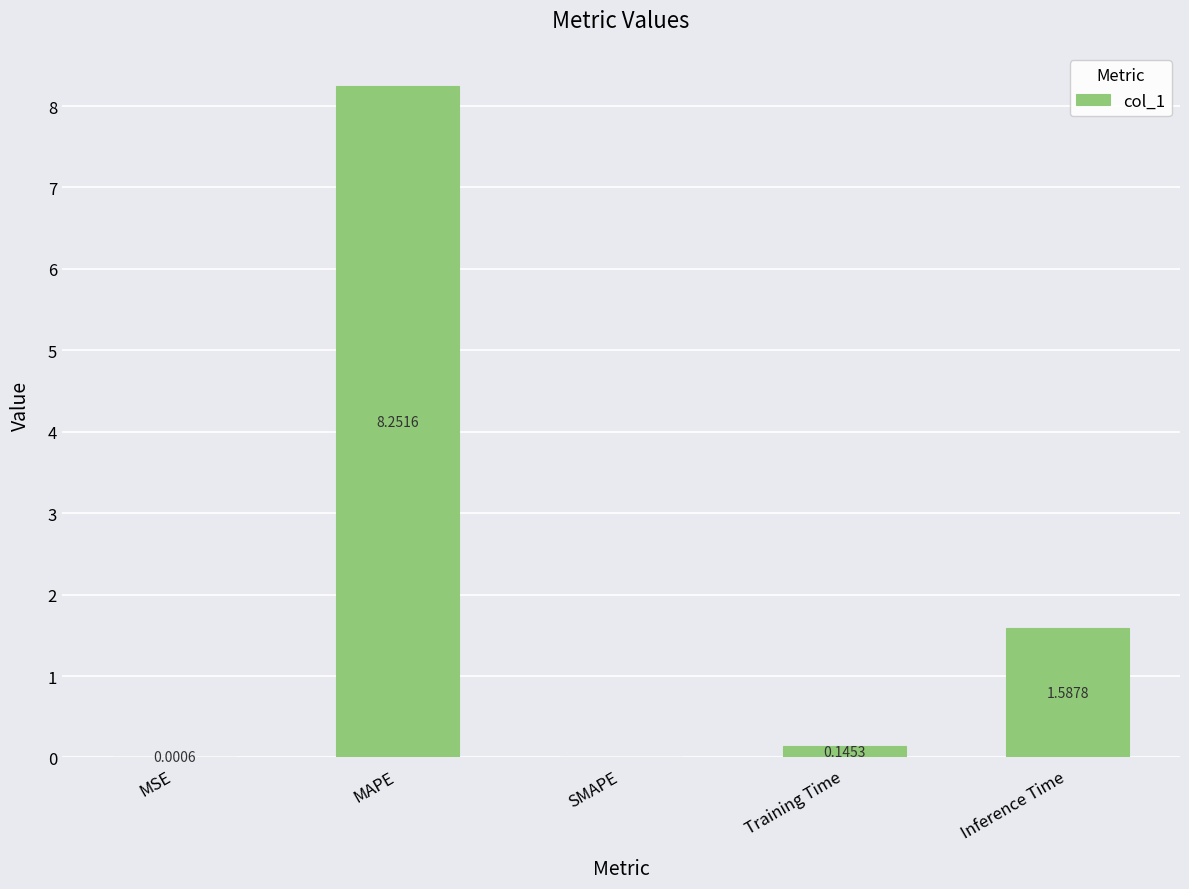

What is the average value?

2.0